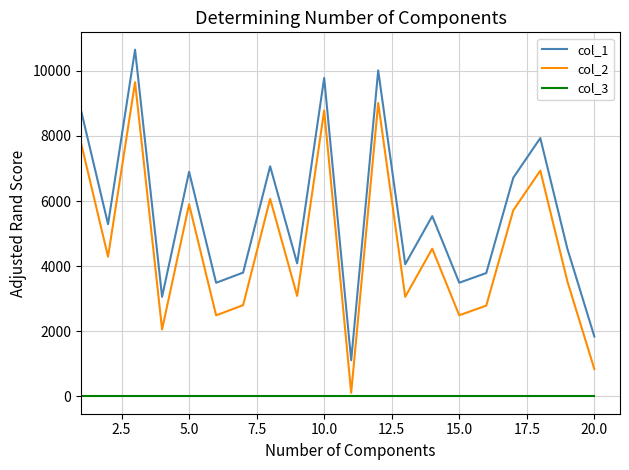

What is the maximum value shown in the chart?

10650